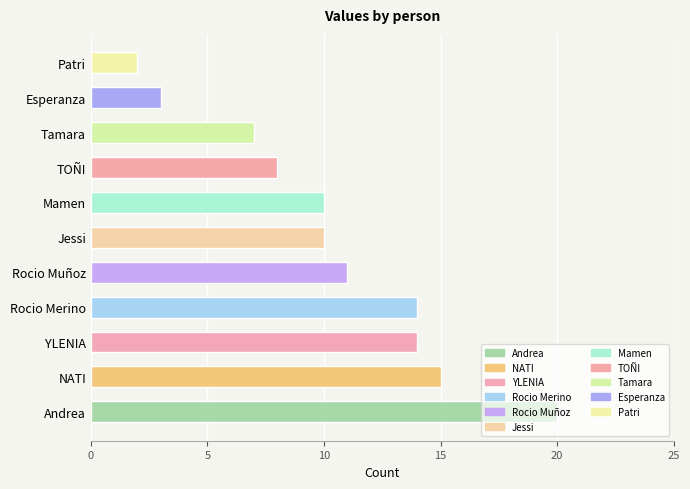

What is the change in value from Andrea to Tamara?

-13